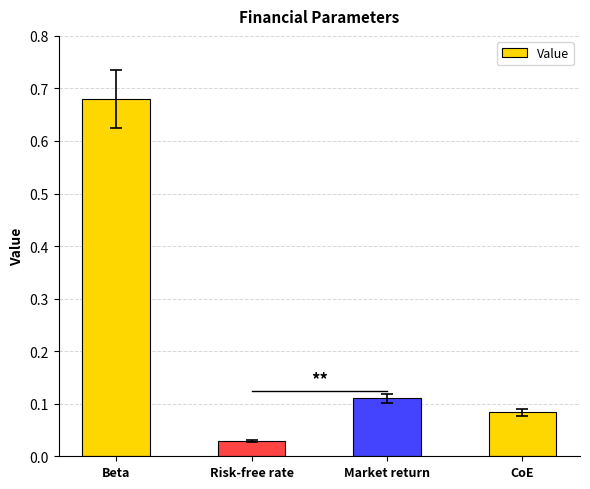

Does the chart contain stacked bars?

No